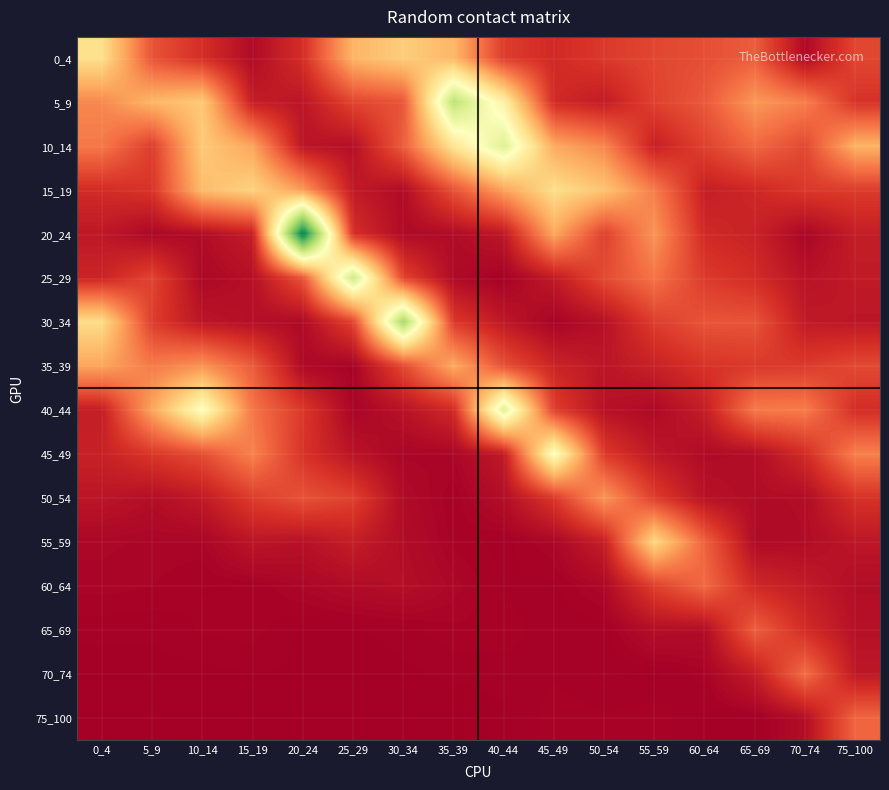

The 65_69 series shows 0.0 at 35_39. True or false?

True